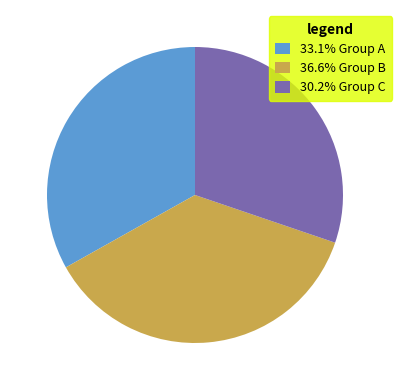

Do 33.1% Group A and 36.6% Group B together represent more than half of the pie?

Yes